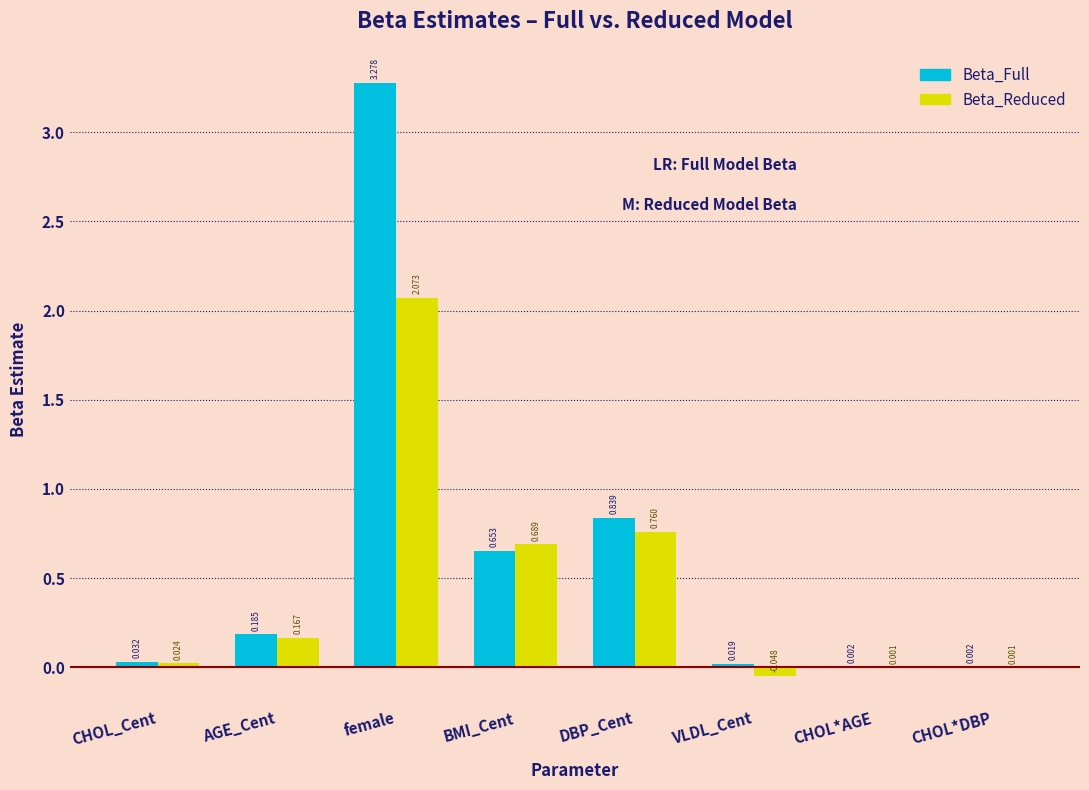

Where does the Beta_Reduced series first go above 0?

CHOL_Cent